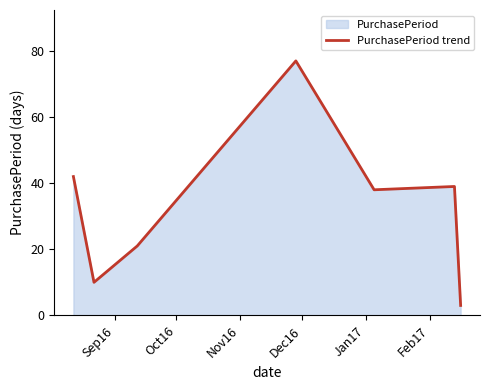

How many points are higher than both their immediate neighbors (excluding endpoints)?

2